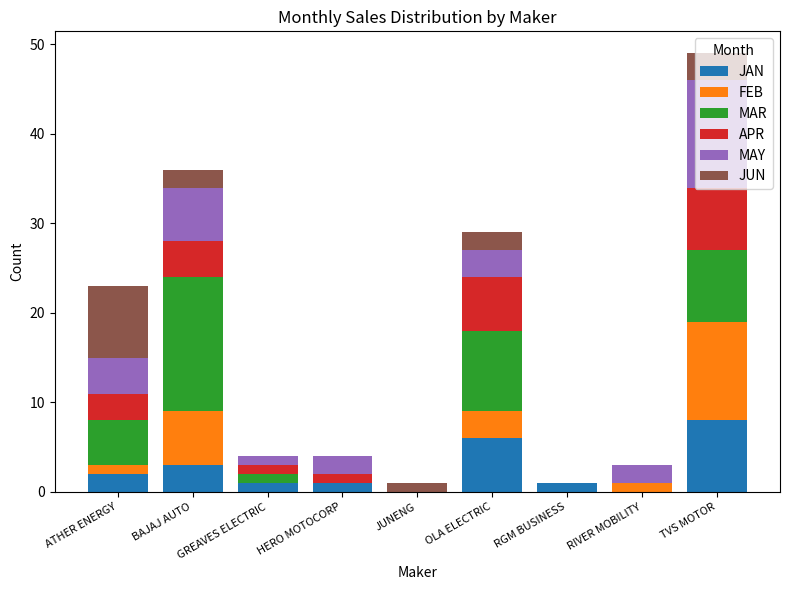

At which category is the sum across all series the highest?

TVS MOTOR